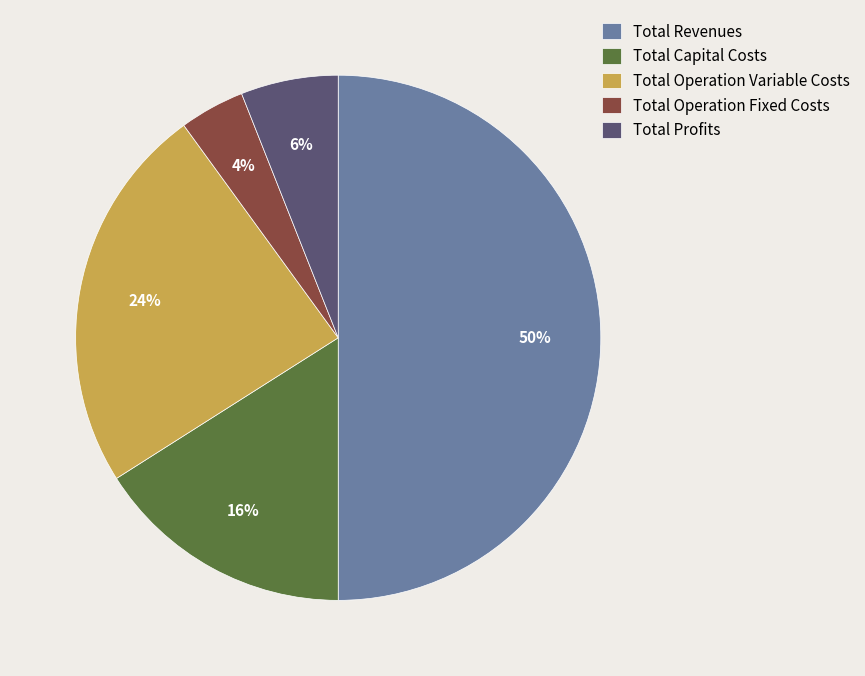

Is the sum of Total Operation Fixed Costs and Total Profits greater than half?

No